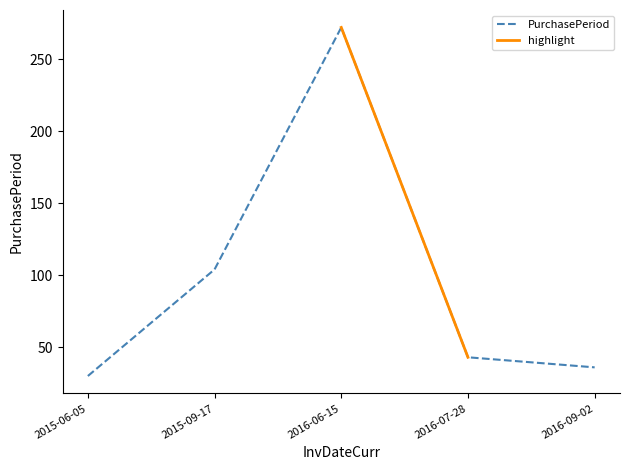

Rank the categories by value from highest to lowest.

2016-06-15, 2015-09-17, 2016-07-28, 2016-09-02, 2015-06-05